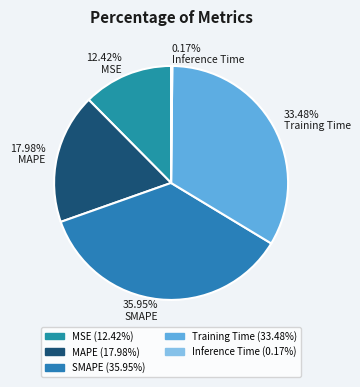

What is the largest slice in the pie chart?

SMAPE